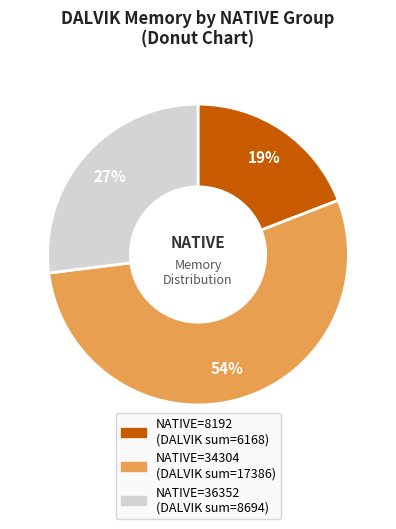

To the nearest percent, what is the difference between the largest and smallest slice percentages?

35%